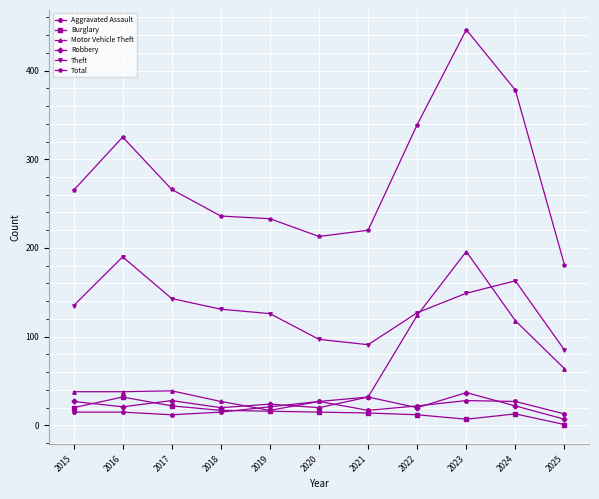

Which series has the widest spread of values?

Total